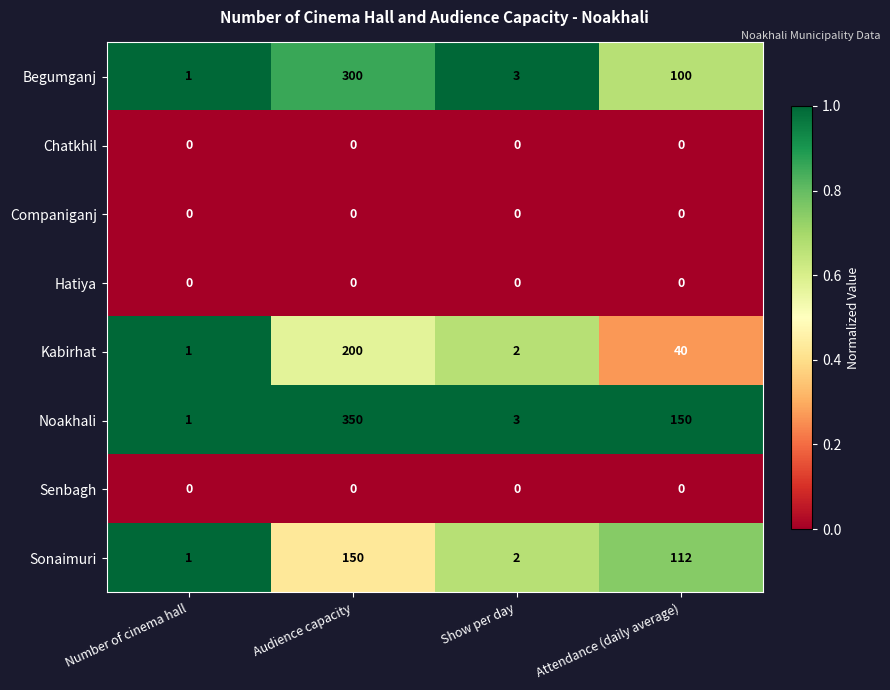

Between Number of cinema hall and Audience capacity, which series saw the biggest shift?

Noakhali